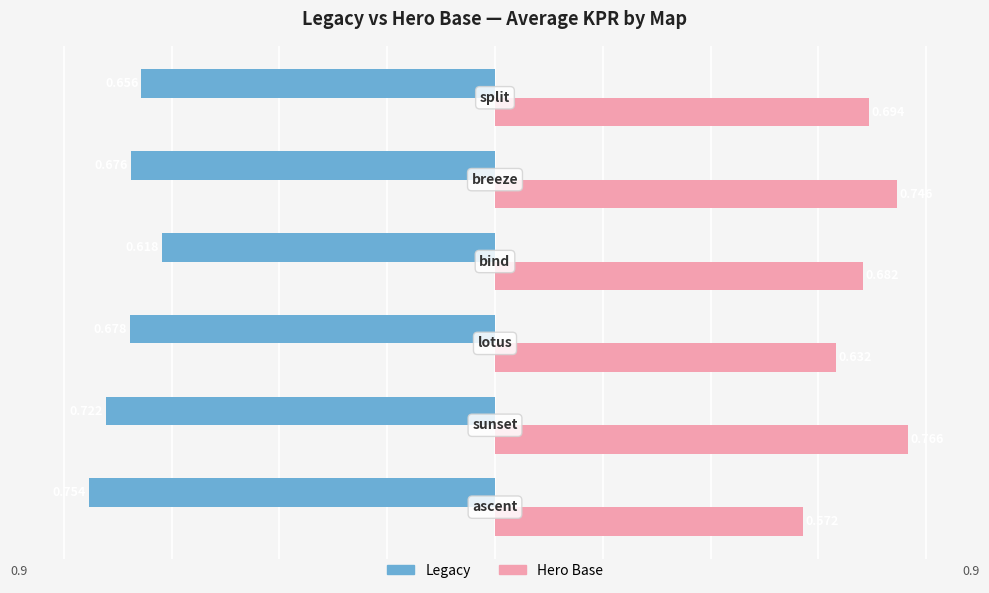

Rank the series by their average value, from lowest to highest.

Legacy, Hero Base